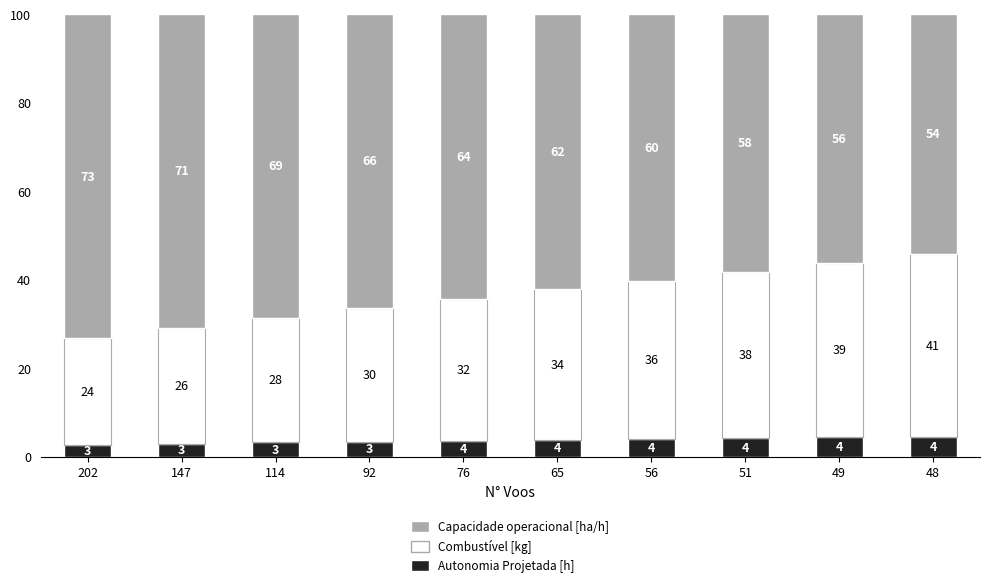

List the series in order of their peak value, highest first.

Capacidade operacional [ha/h], Combustível [kg], Autonomia Projetada [h]